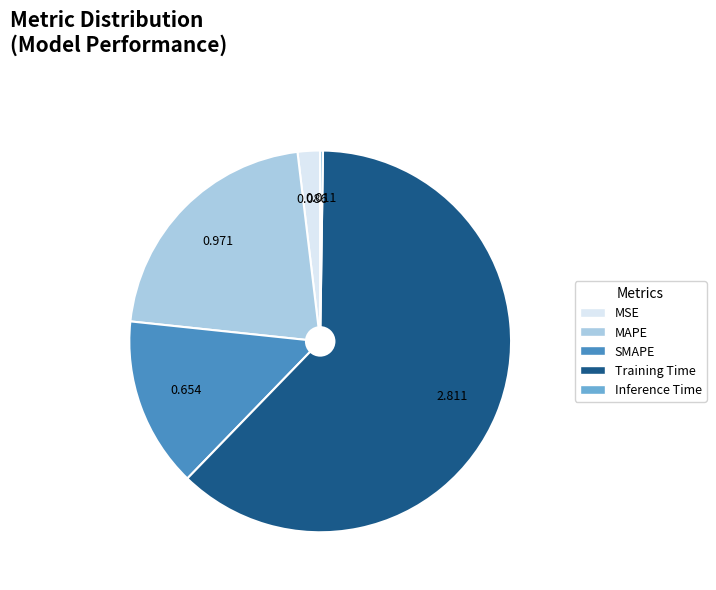

Does any single category account for the majority?

Yes